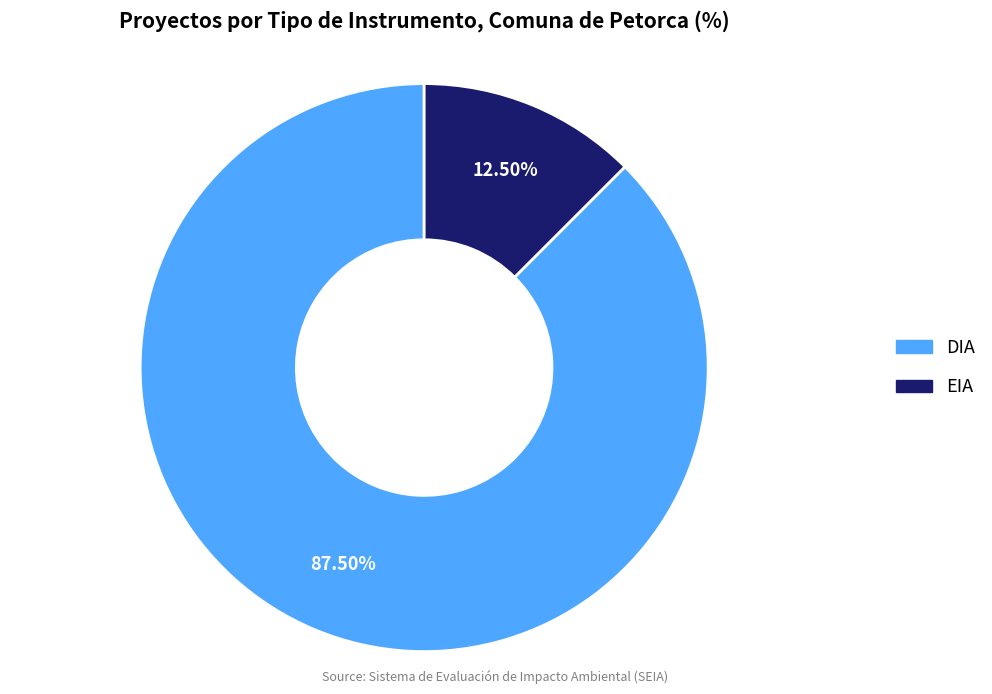

How many segments does this pie chart have?

2